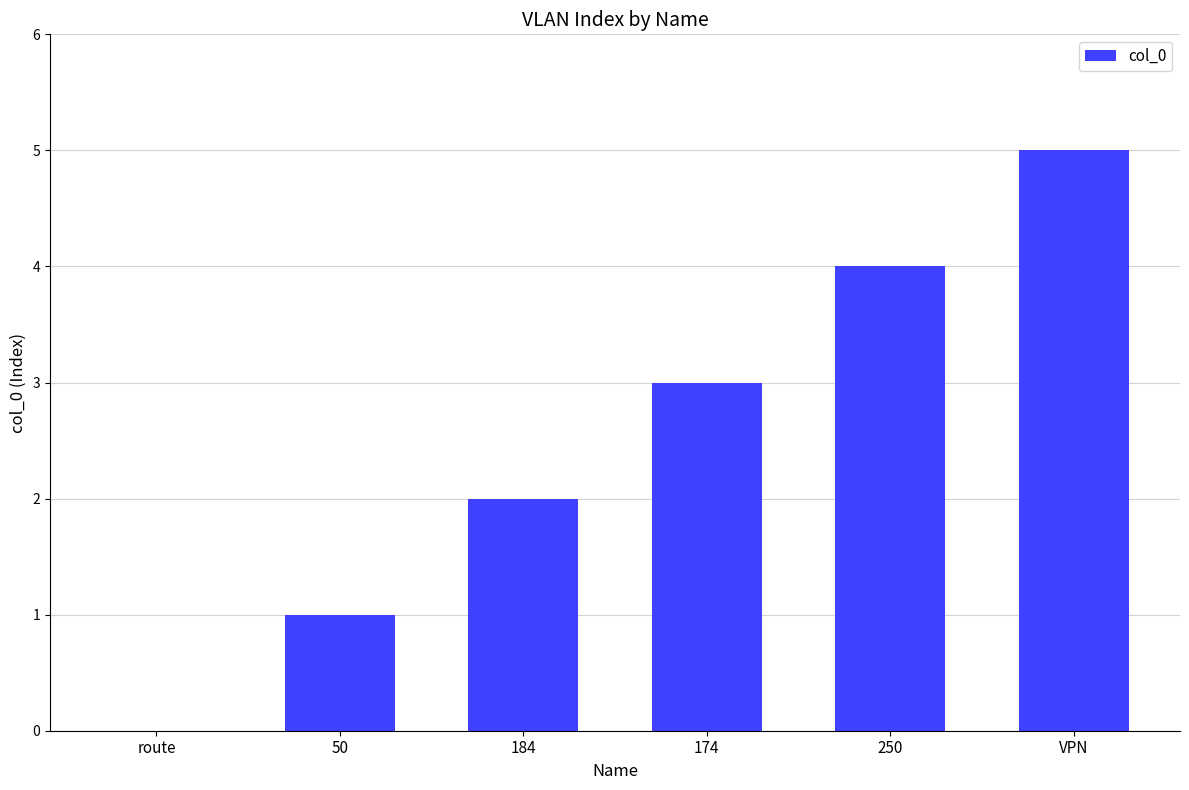

What is the sum of all values?

15